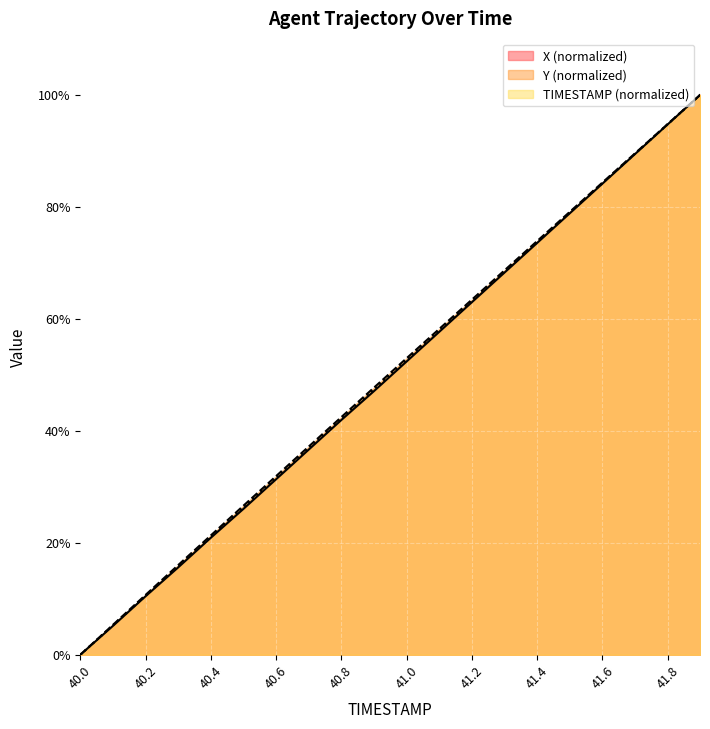

Reading left to right, what are all the values shown in this chart?

X: 0.0	5.2	10.4	15.6	20.9	26.1	31.3	36.6	41.9	47.1	52.4	57.7	63.0	68.2	73.5	78.8	84.1	89.4	94.7	100.0
Y: 0.0	5.3	10.7	16.0	21.3	26.6	31.9	37.2	42.4	47.7	53.0	58.2	63.4	68.6	73.9	79.1	84.3	89.5	94.8	100.0
TIMESTAMP: 0.0	5.3	10.5	15.8	21.1	26.3	31.6	36.8	42.1	47.4	52.6	57.9	63.2	68.4	73.7	78.9	84.2	89.5	94.7	100.0